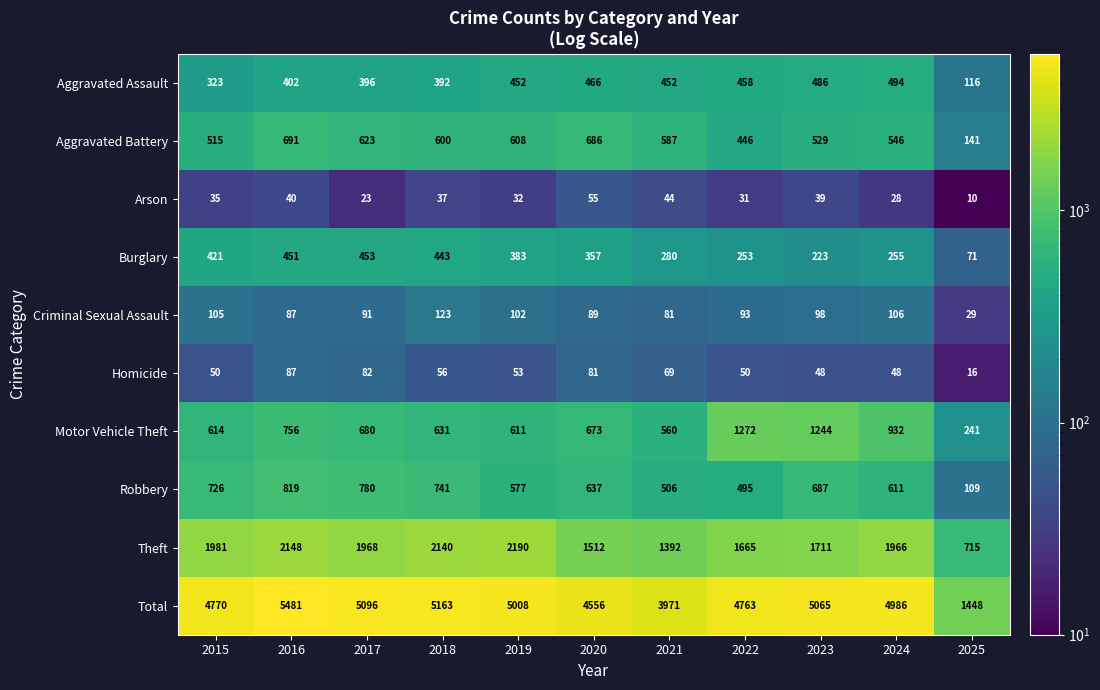

Between 2016 and 2023, which series saw the biggest shift?

Motor Vehicle Theft